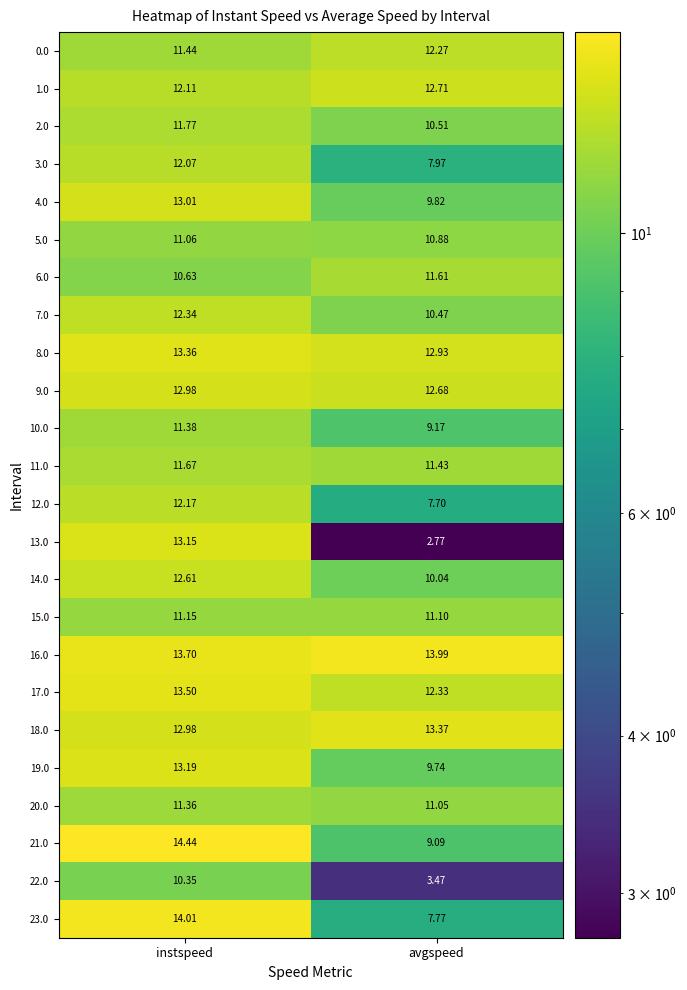

At which label is 21.0 closest to 11?

avgspeed